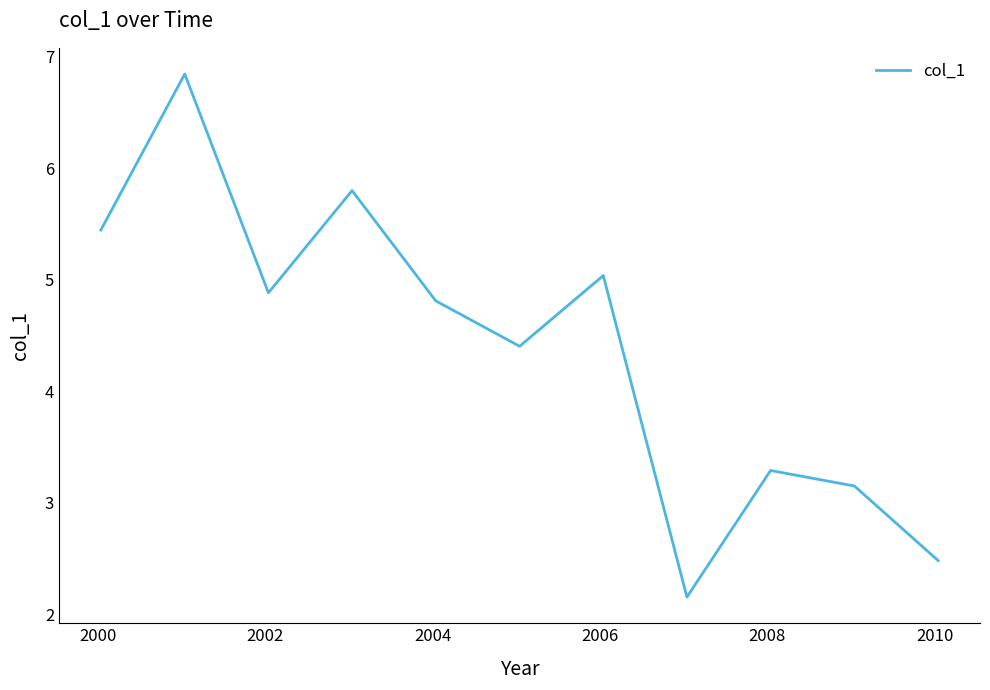

How many lines are shown in the chart?

1